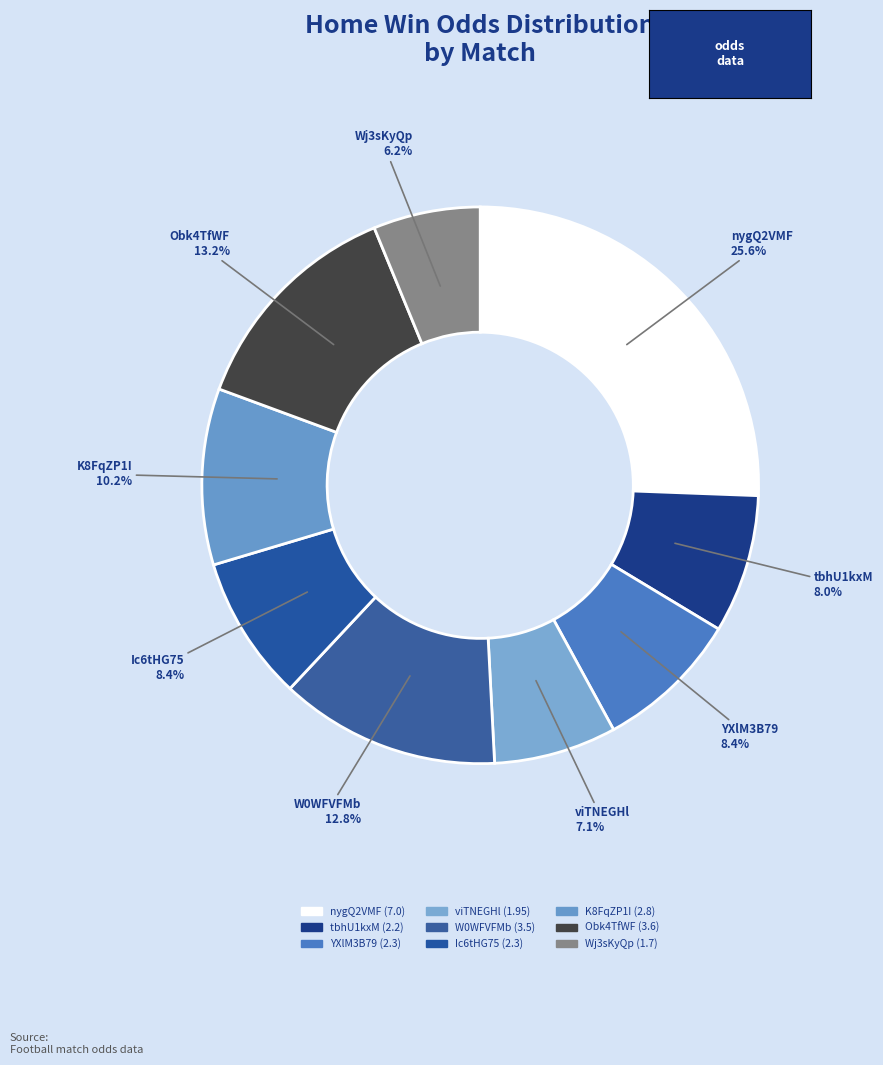

Does viTNEGHl represent more than half of the total?

No